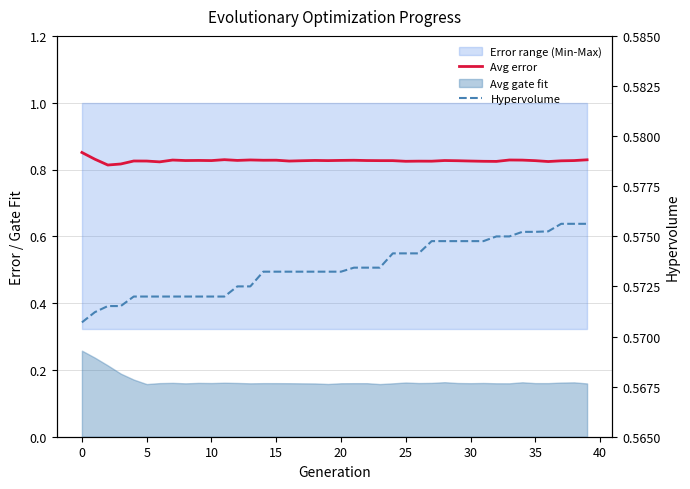

What is the sum of the Avg error values at 26 and 36?

1.6